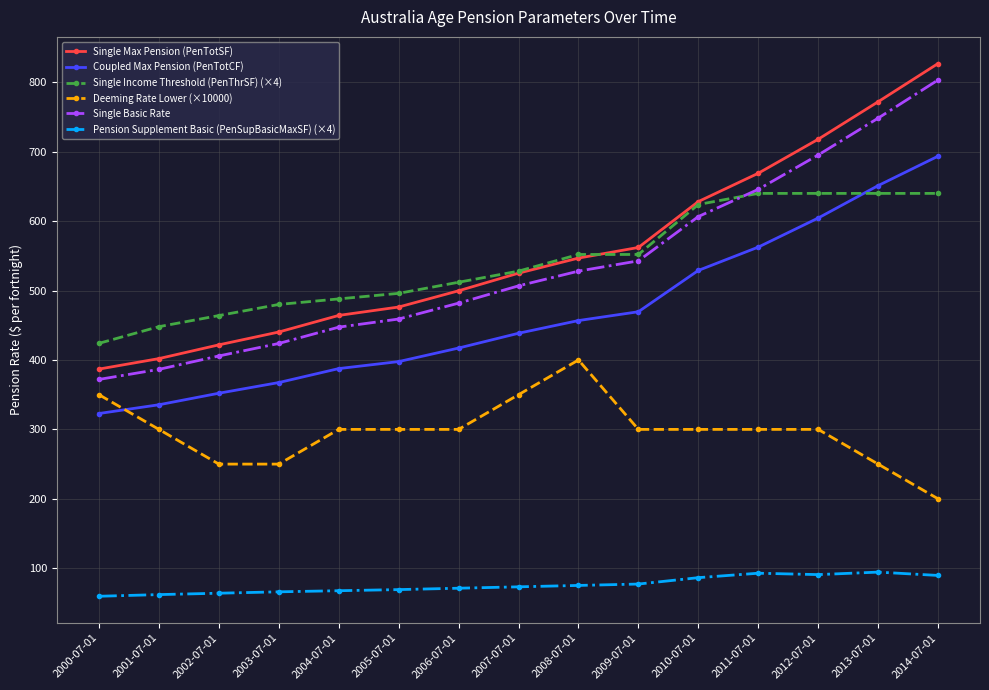

Does the chart display data point markers on the line(s)?

Yes